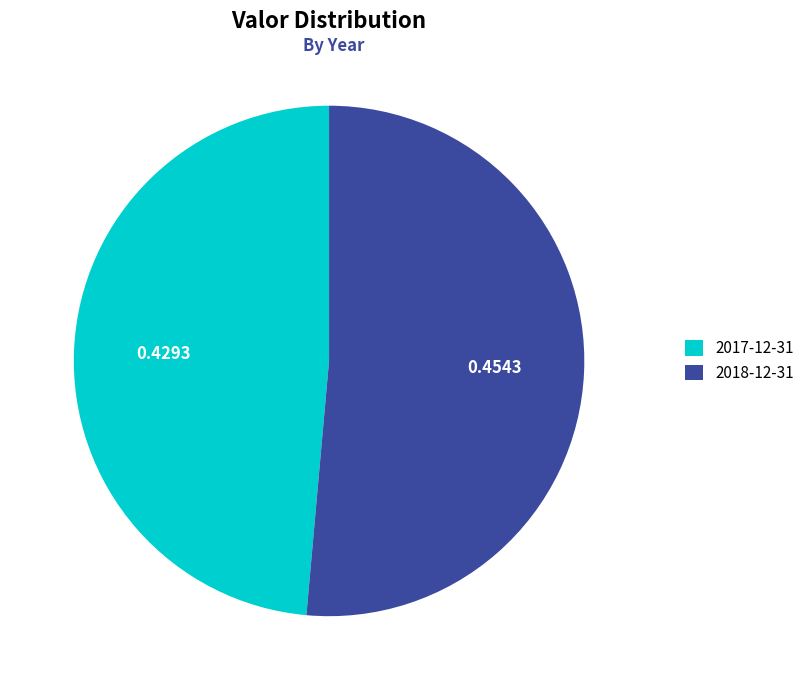

Which category has the biggest portion of the pie?

2018-12-31